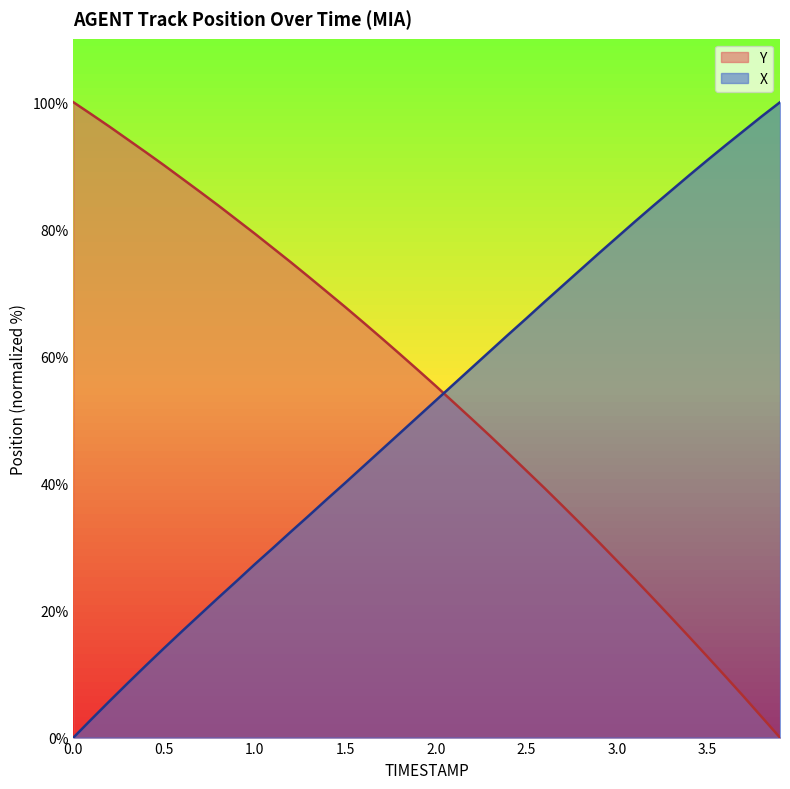

What is the sum of all X values?

2056.2